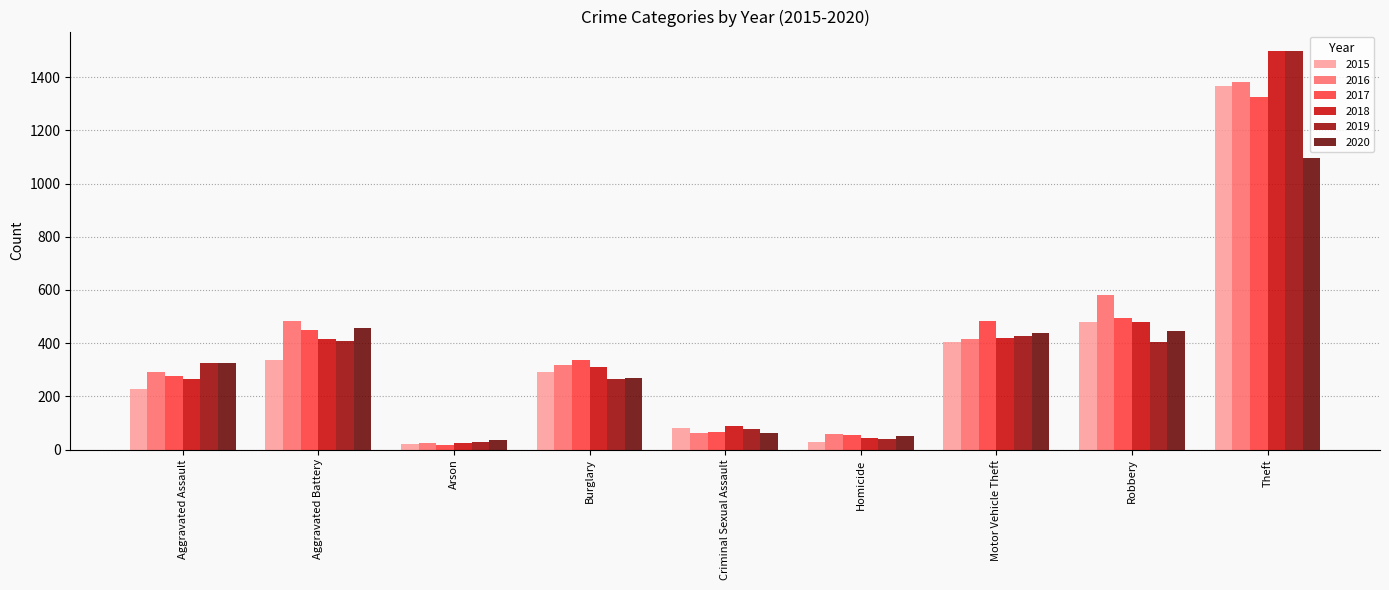

What is the average value of the 2018 series?

394